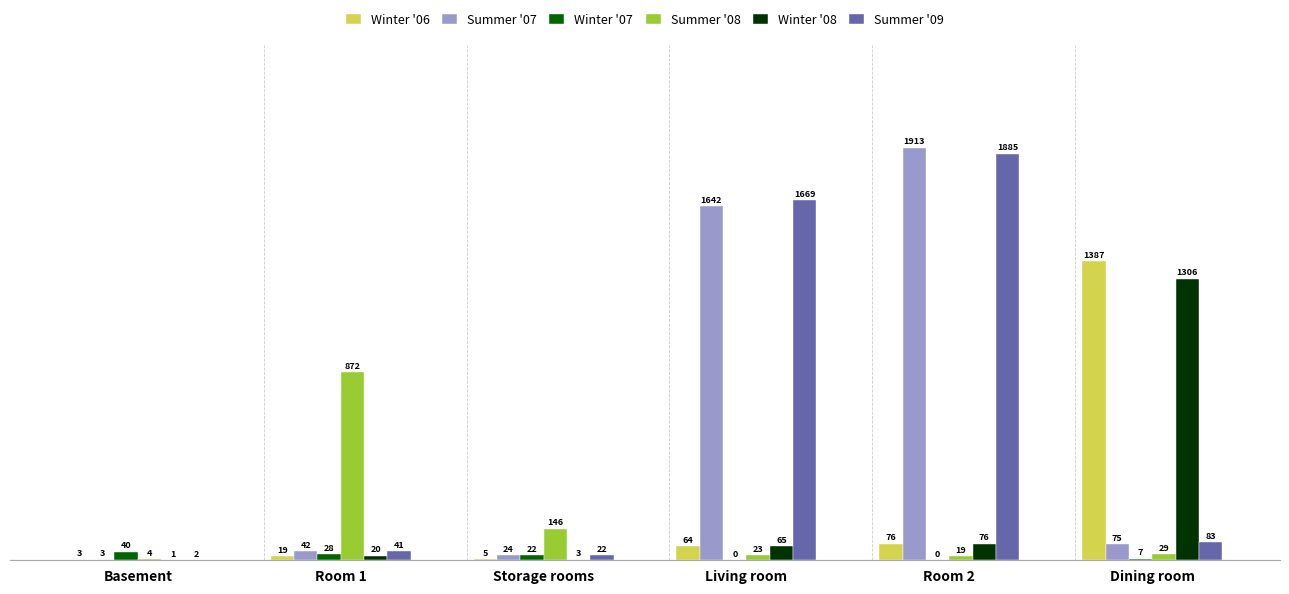

Does the chart contain stacked bars?

No